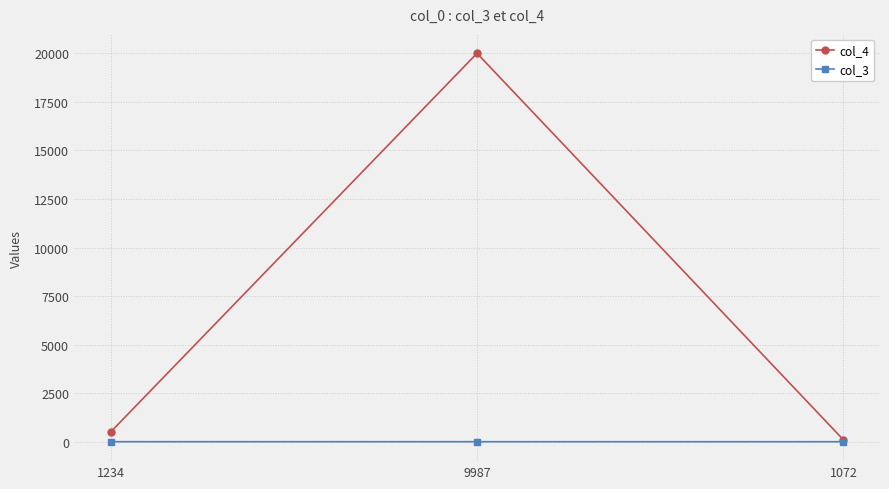

How many categories are shown in the chart?

3